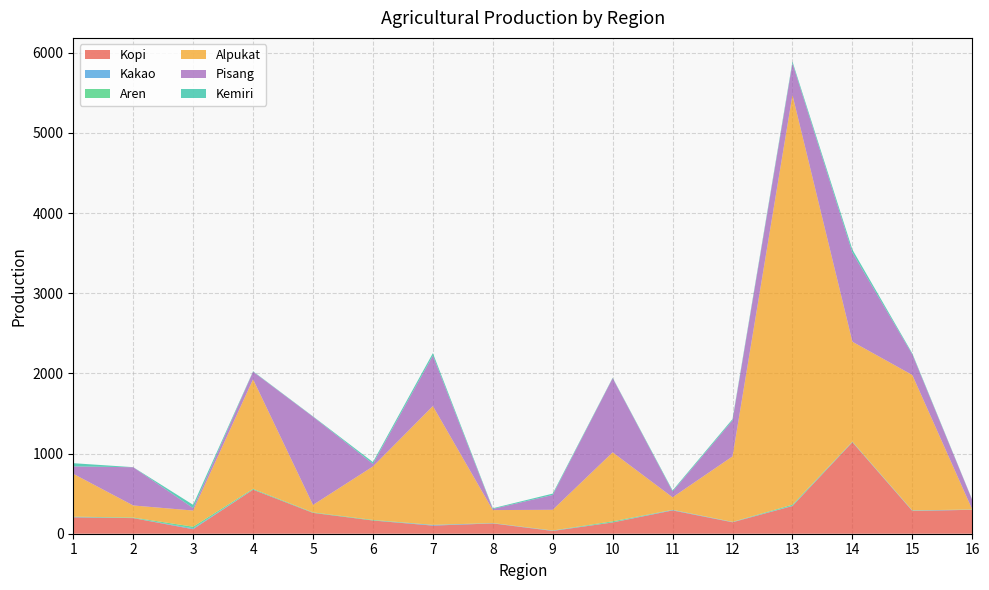

Reading left to right, list all the values displayed in this chart.

Kopi: 204.4	194.6	56.3	549.2	260.0	164.7	101.2	128.4	34.6	140.4	290.5	142.8	345.8	1140.7	283.9	298.6
Kakao: 3.8	1.0	10.6	1.8	0.6	0.6	8.2	3.1	3.8	2.2	5.3	2.9	4.2	3.2	4.8	2.3
Aren: 5.0	6.2	20.9	8.9	5.8	6.8	0.9	1.4	2.1	12.0	2.4	2.2	12.5	4.5	2.3	1.2
Alpukat: 534.0	150.7	201.3	1366.7	93.0	666.7	1482.0	162.0	258.0	860.3	156.0	816.7	5110.7	1246.3	1689.0	0.0
Pisang: 93.0	476.7	31.0	94.3	1100.0	33.0	630.0	14.0	185.0	925.3	73.3	449.7	395.0	1112.0	256.7	117.7
Kemiri: 39.6	1.1	40.2	5.2	4.6	21.8	30.2	8.9	16.9	5.2	12.2	16.1	22.1	37.5	12.2	3.7